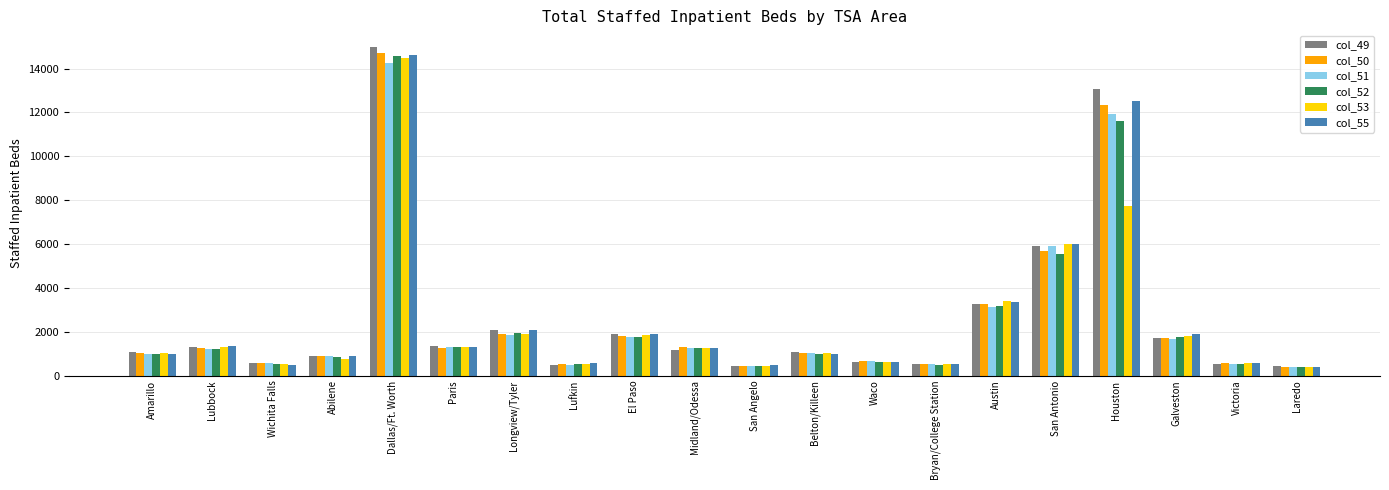

Between Dallas/Ft. Worth and Houston, which series saw the biggest shift?

col_53